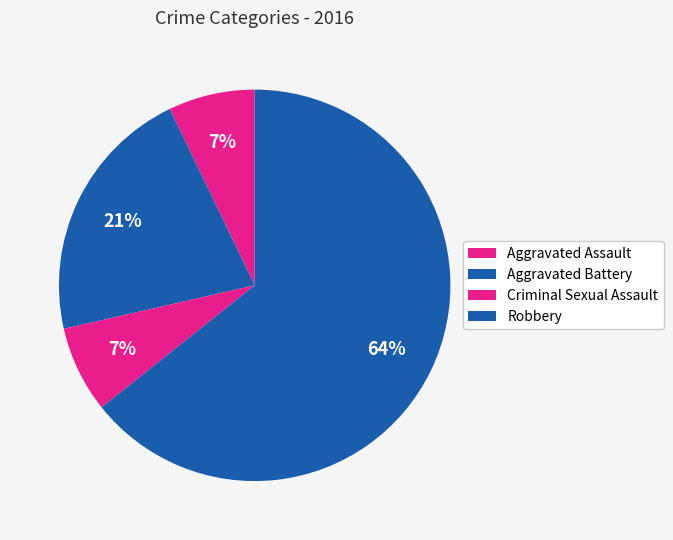

What percentage is the Aggravated Battery slice, to the nearest percent?

21%